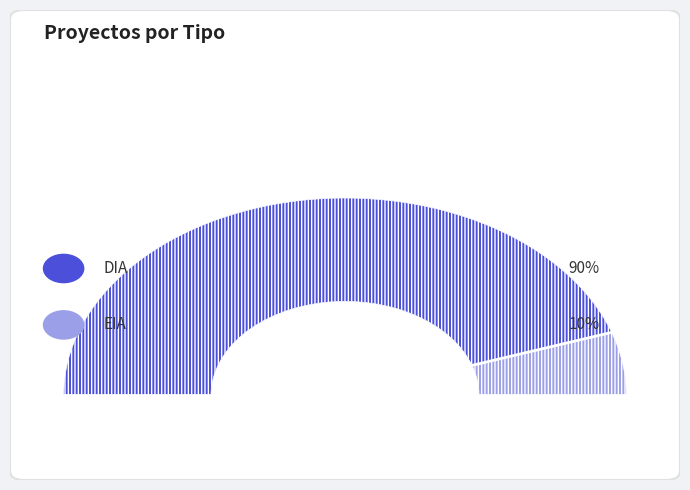

Which slice is the largest?

DIA